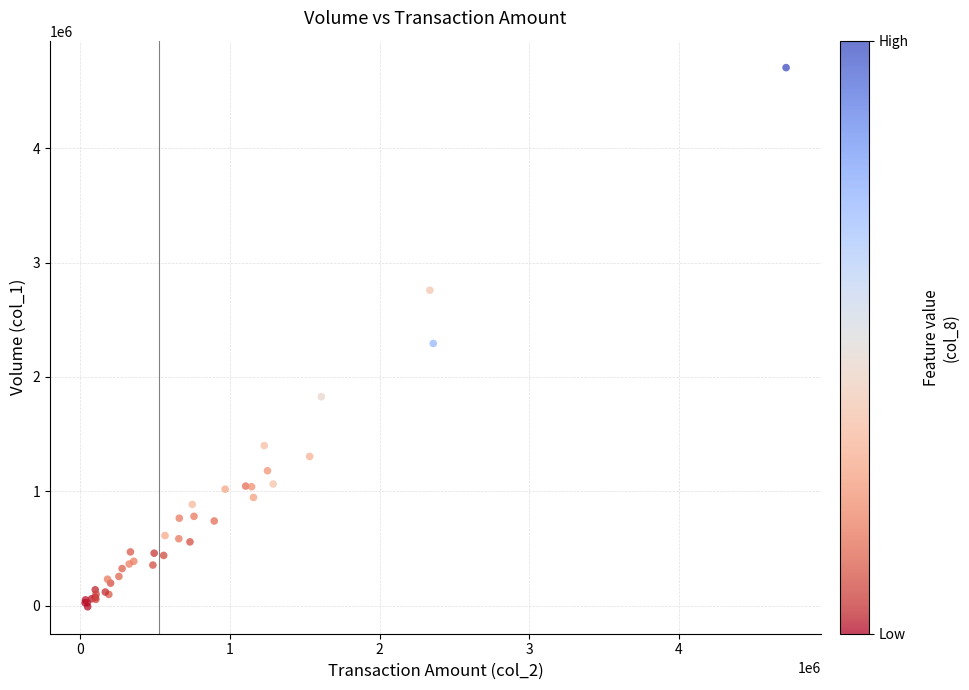

What Y value in the scatter plot is closest to 2347411?

2292777.1